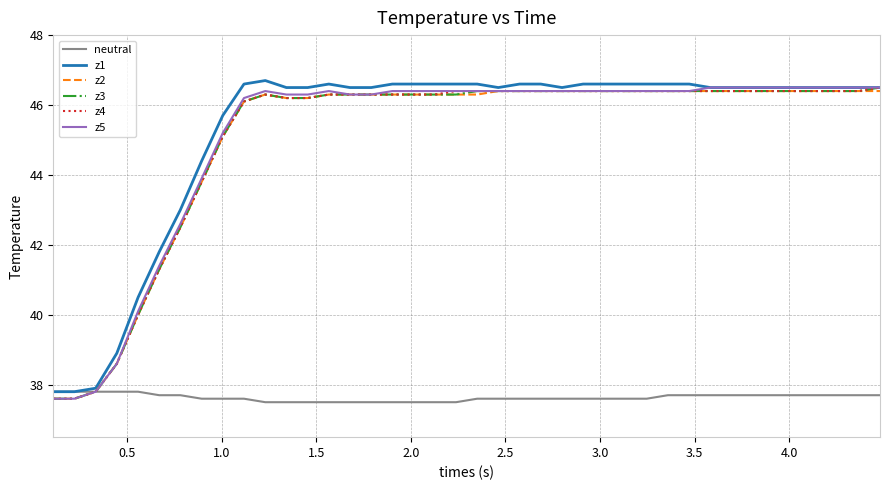

What is the maximum value for z4?

46.5